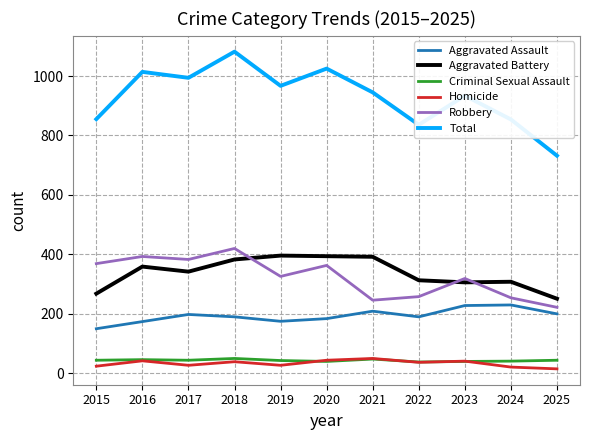

What is the total value across all series at 2018?

2164